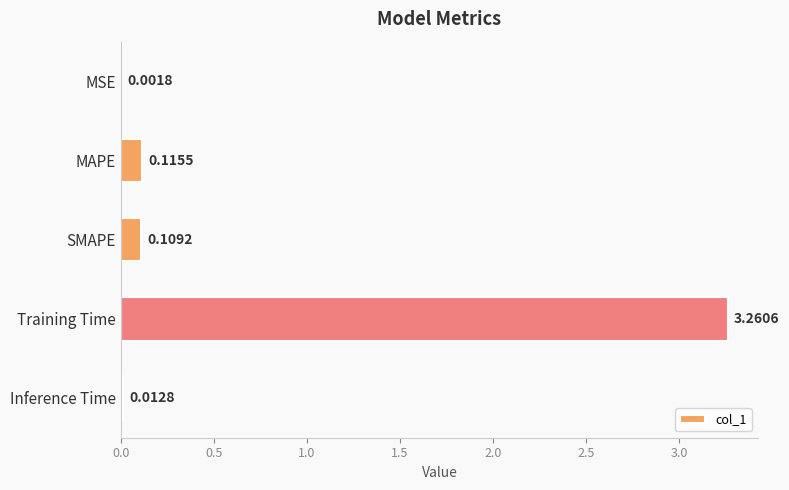

Which label corresponds to the largest value in the chart?

Training Time